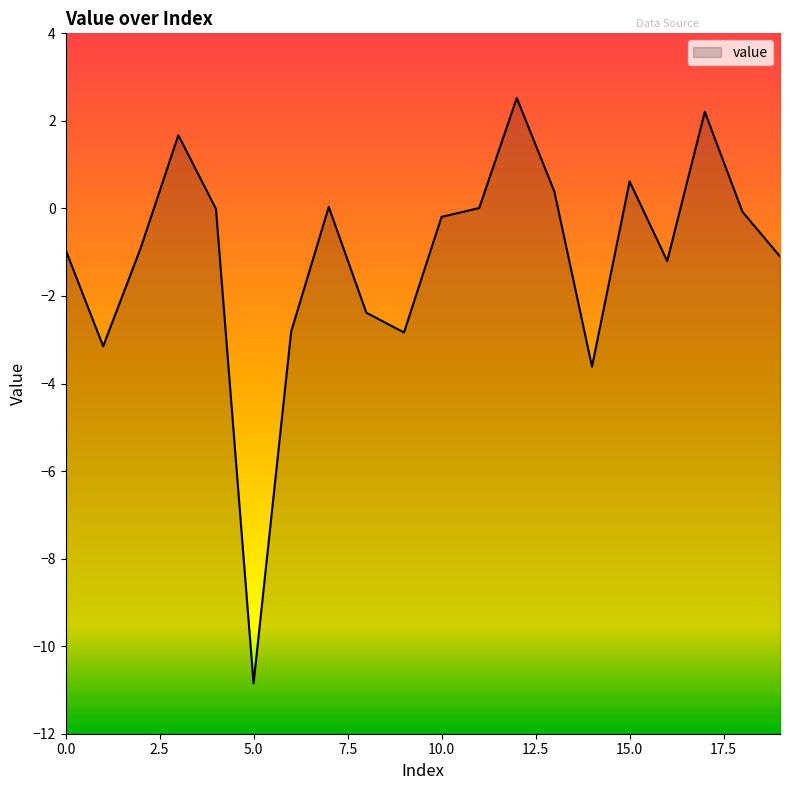

List the labels in order of value, largest first.

12, 17, 3, 15, 13, 7, 11, 4, 18, 10, 2, 0, 19, 16, 8, 6, 9, 1, 14, 5